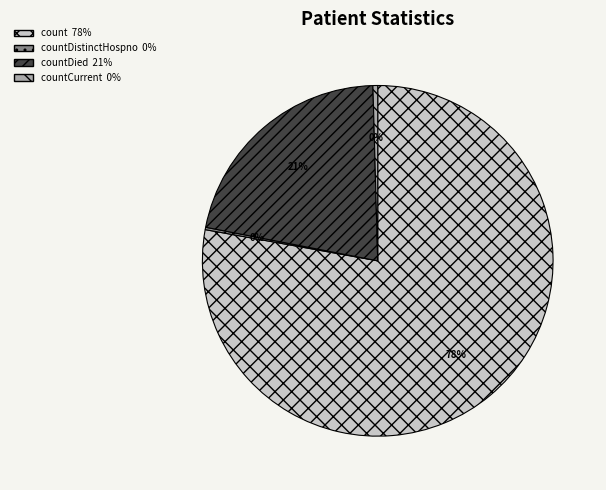

Is there a majority slice in this chart?

Yes